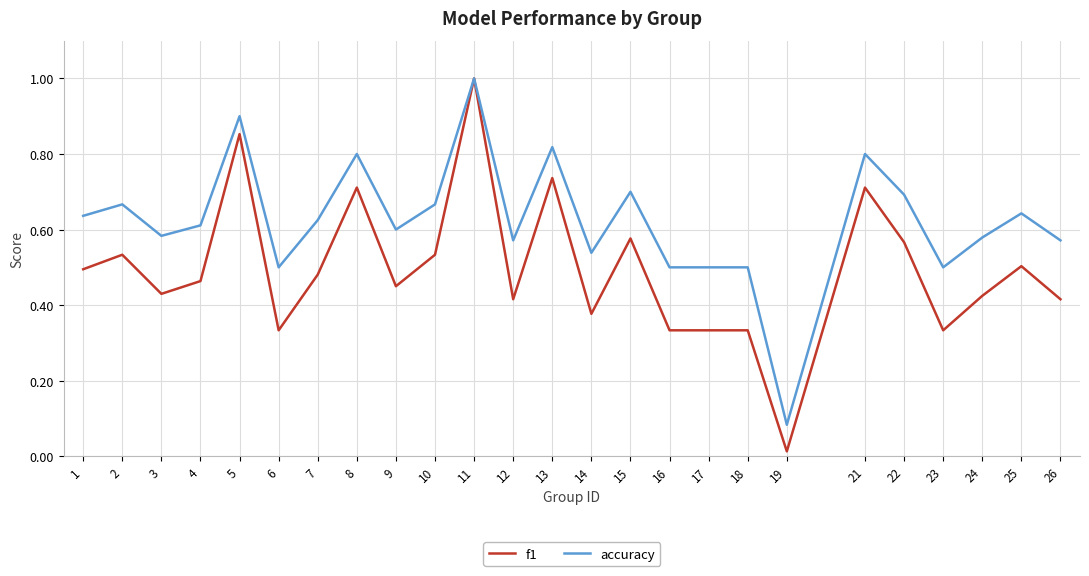

Where is accuracy nearest to the value 0?

19